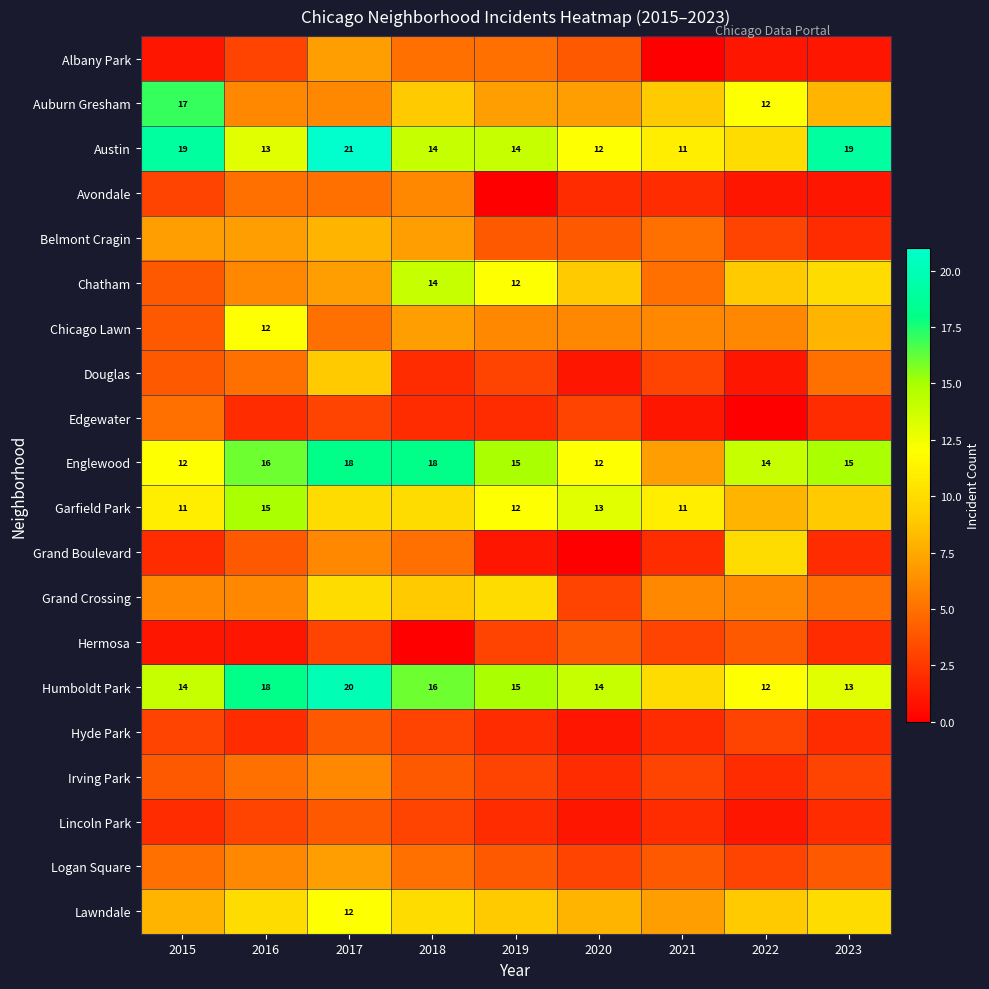

At which category does the chart reach its minimum across all series?

2021